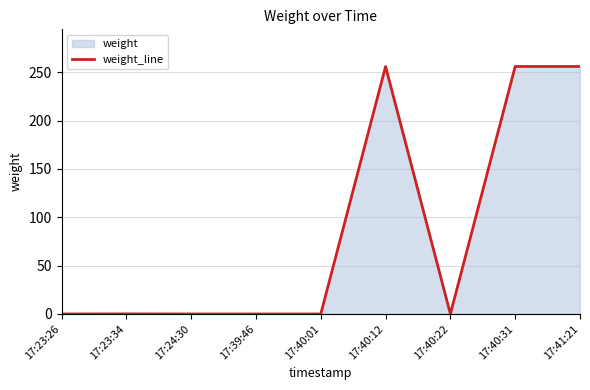

List the labels in order of value, smallest first.

17:23:26, 17:24:30, 17:39:46, 17:40:01, 17:40:22, 17:23:34, 17:40:12, 17:40:31, 17:41:21